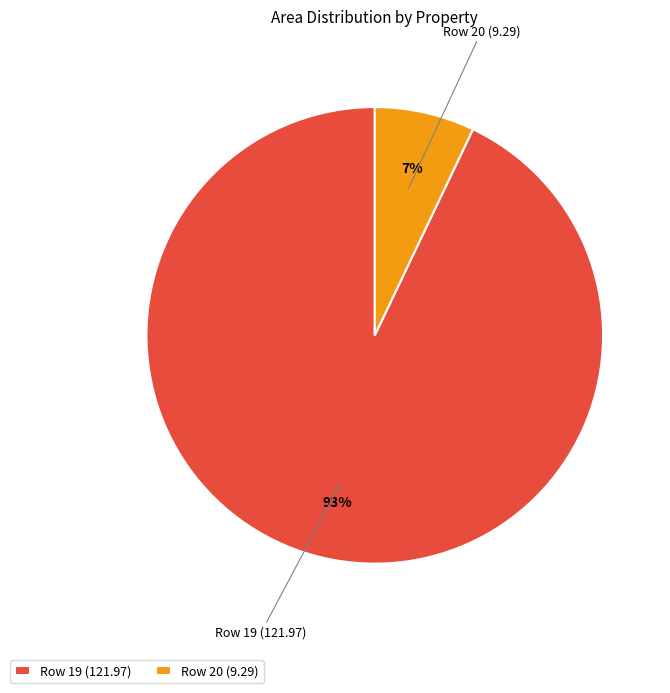

To the nearest percent, what is the difference between the largest and smallest slice percentages?

86%